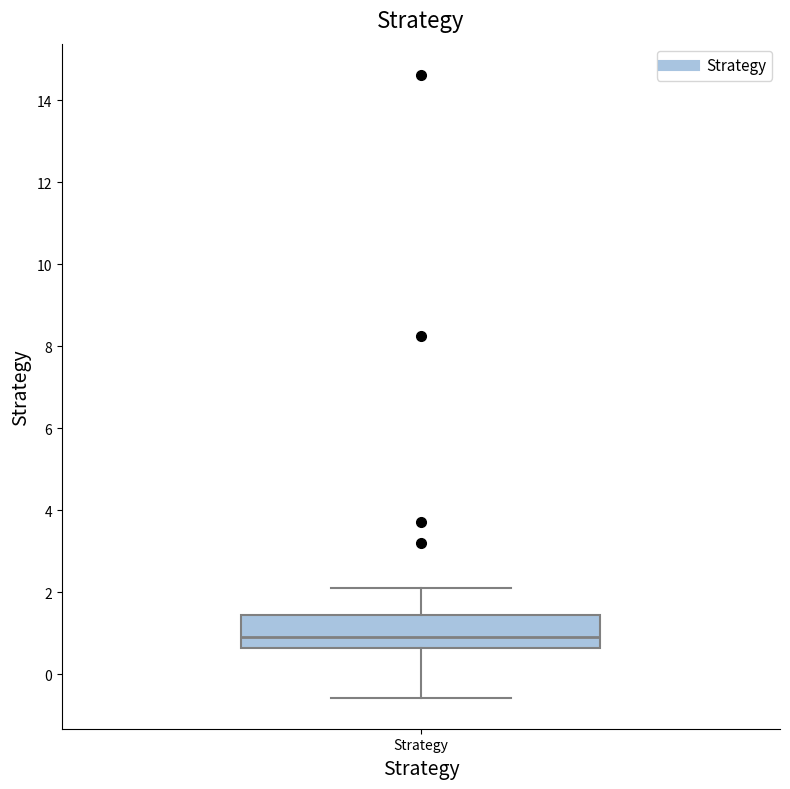

Read this box plot against the y-axis: the position of the median line, the range covered by the box, and the ends of both whiskers. The values are not printed on the chart, so give them approximately, as read against the axis.

median 1.0, box 0.6 to 1.4, whiskers -0.6 to 2.2